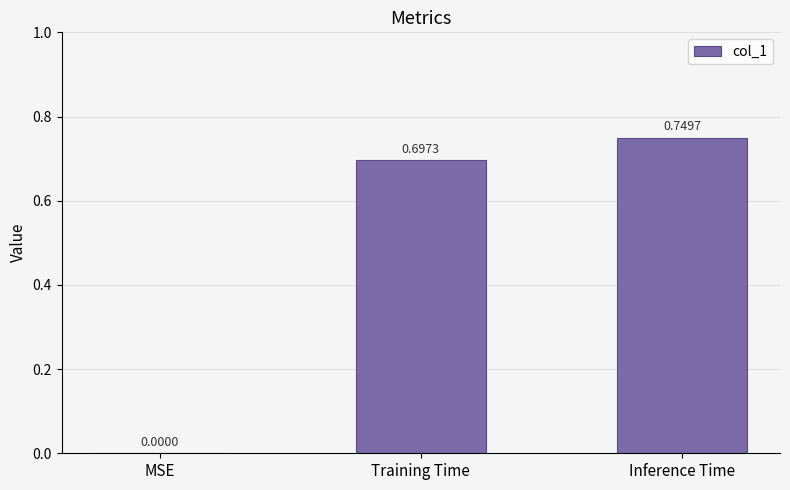

Which category has the highest value across all series?

Inference Time